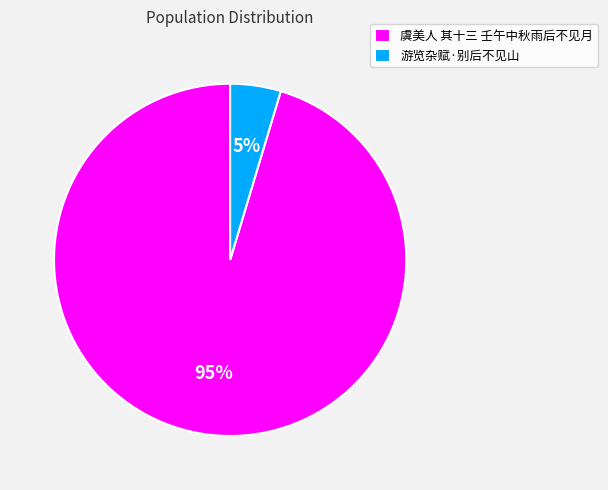

What is the smallest slice in the pie chart?

游览杂赋·别后不见山